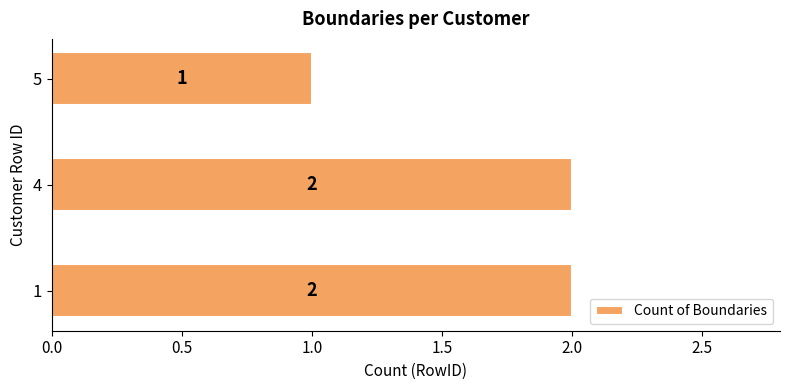

Which label corresponds to the smallest value in the chart?

5